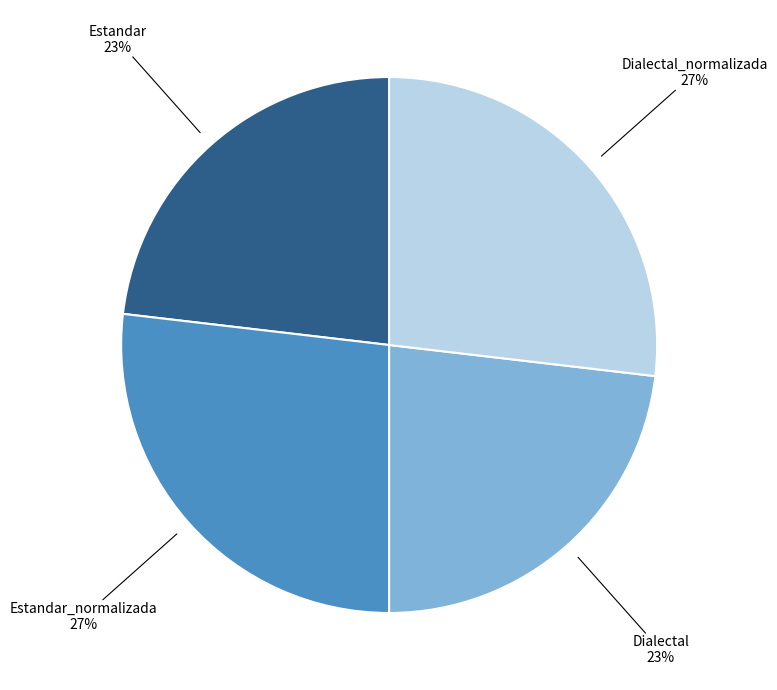

How many segments does this pie chart have?

4